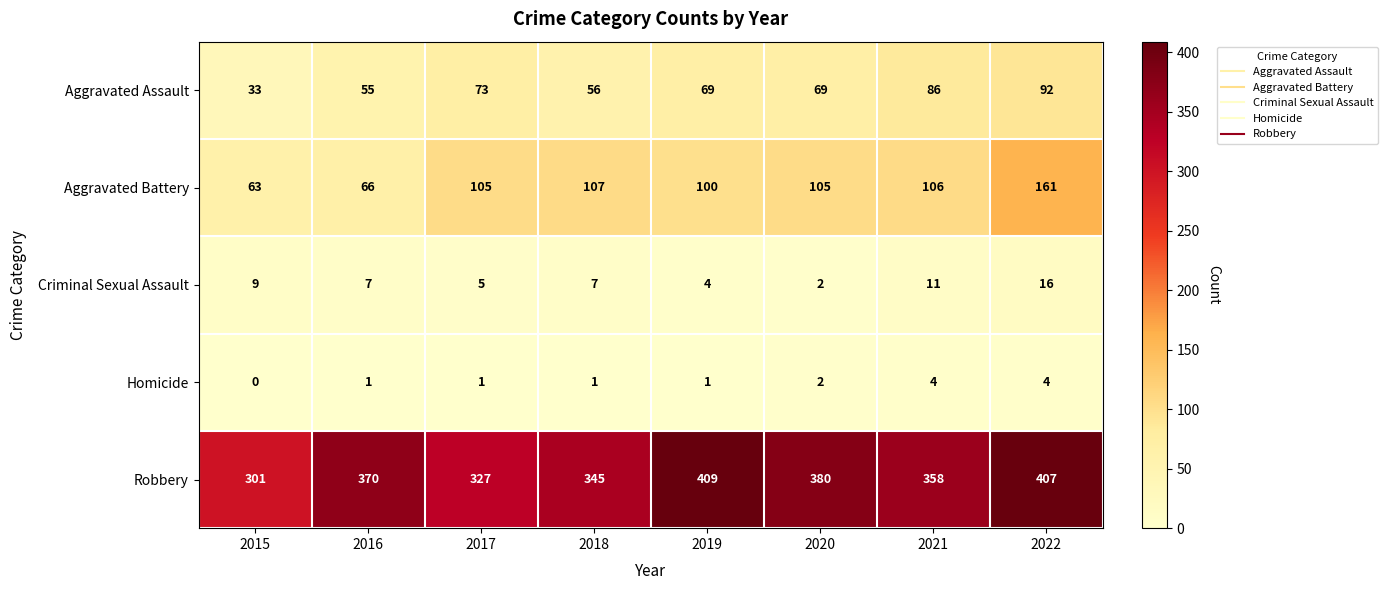

Which label corresponds to the largest value in the chart?

2019